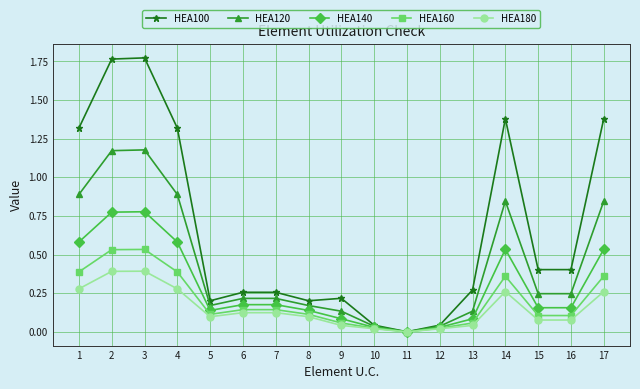

True or false: HEA160 has a value of 0.1 at 6.

True